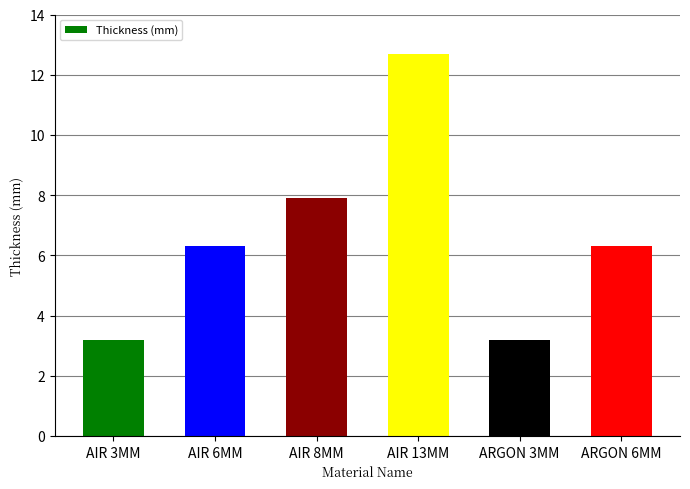

What is the minimum value shown in the chart?

3.2